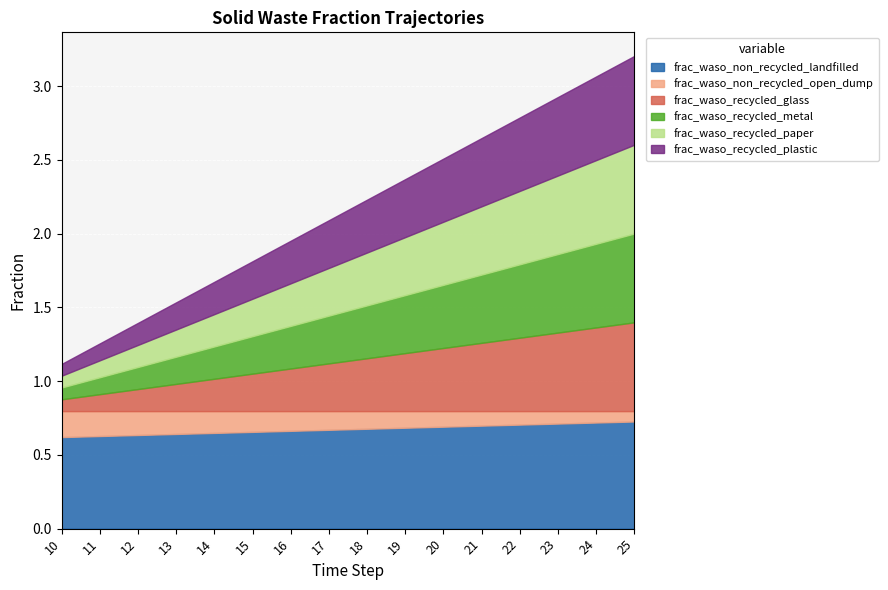

True or false: frac_waso_recycled_metal has more than 1 points higher than both neighbors.

False